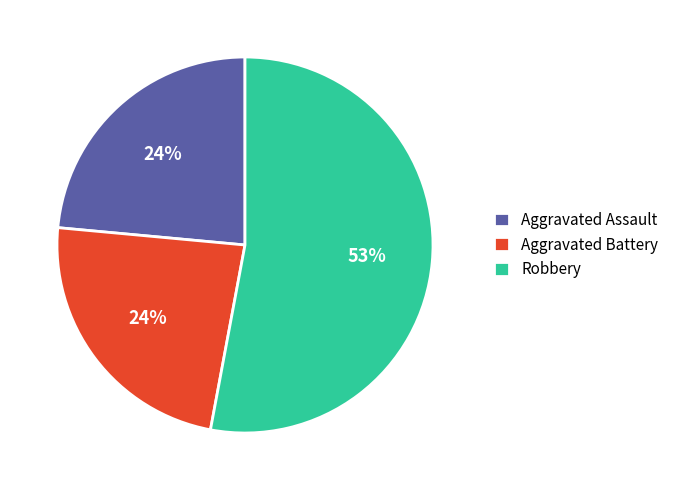

To the nearest percent, what is the average slice percentage?

33%